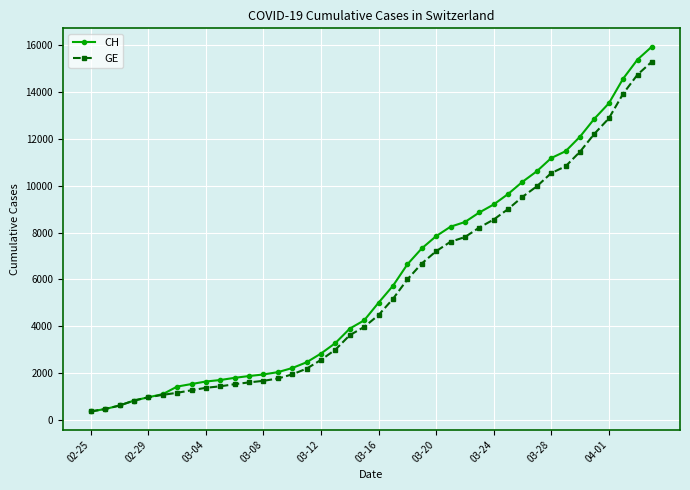

What are all the series names shown in the legend?

CH, GE